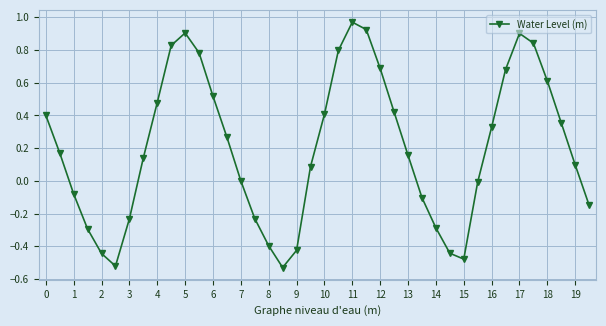

How many interior local peaks (higher than both neighbors) does the data have?

3